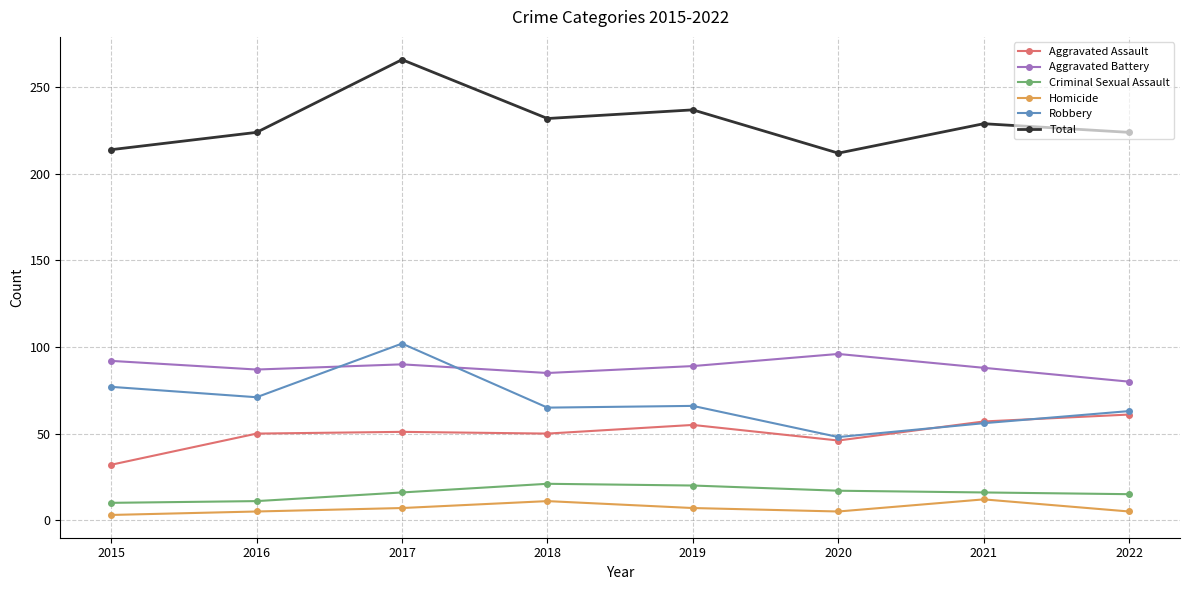

The Homicide series shows 12 at 2021. True or false?

True